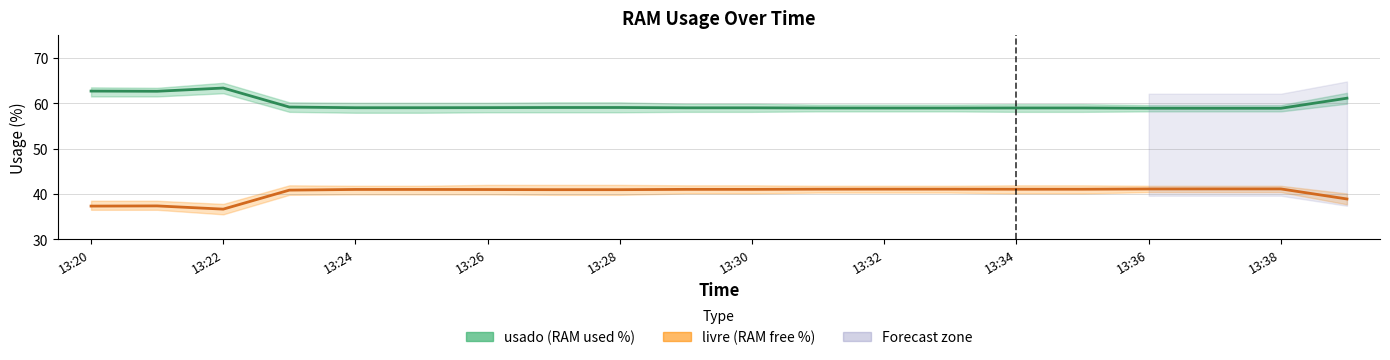

At 13:36, list the series in order from largest to smallest.

usado, livre